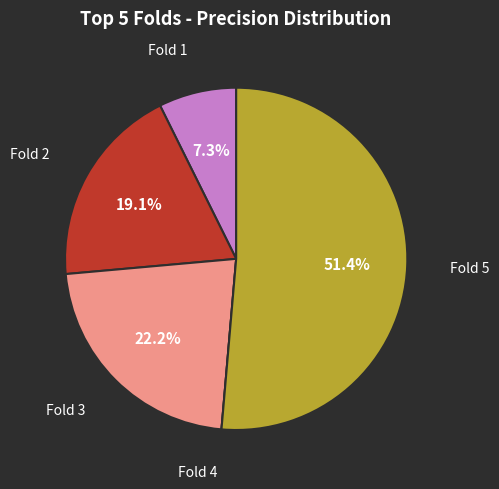

To the nearest percent, what is the difference between the largest and smallest slice percentages?

51%